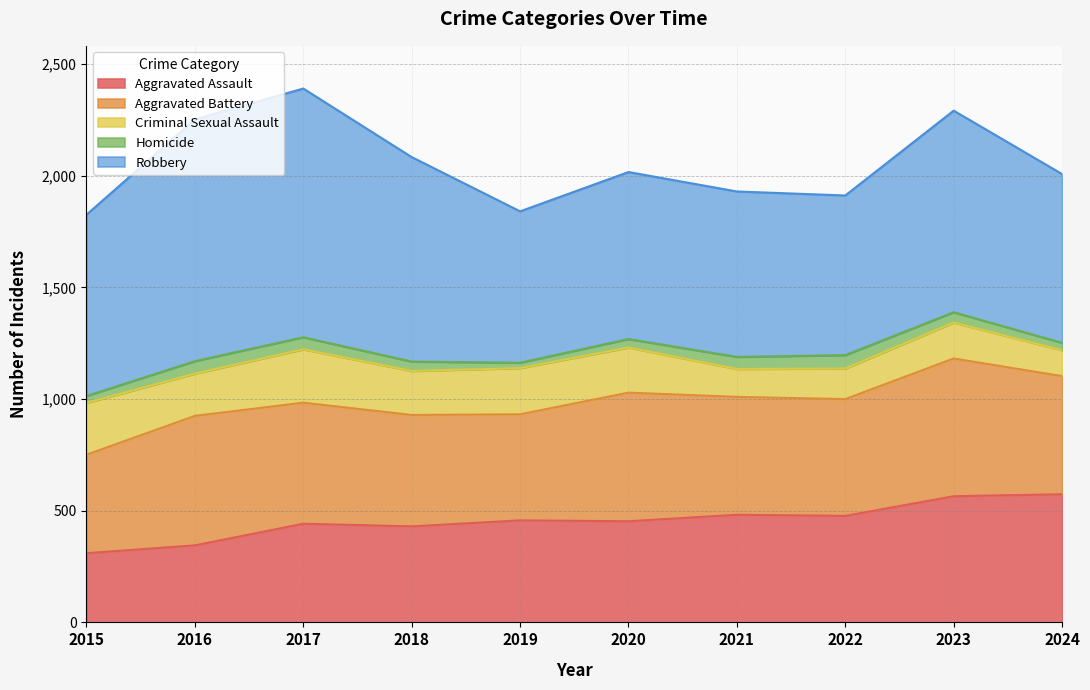

Which series has the largest total across all categories?

Robbery